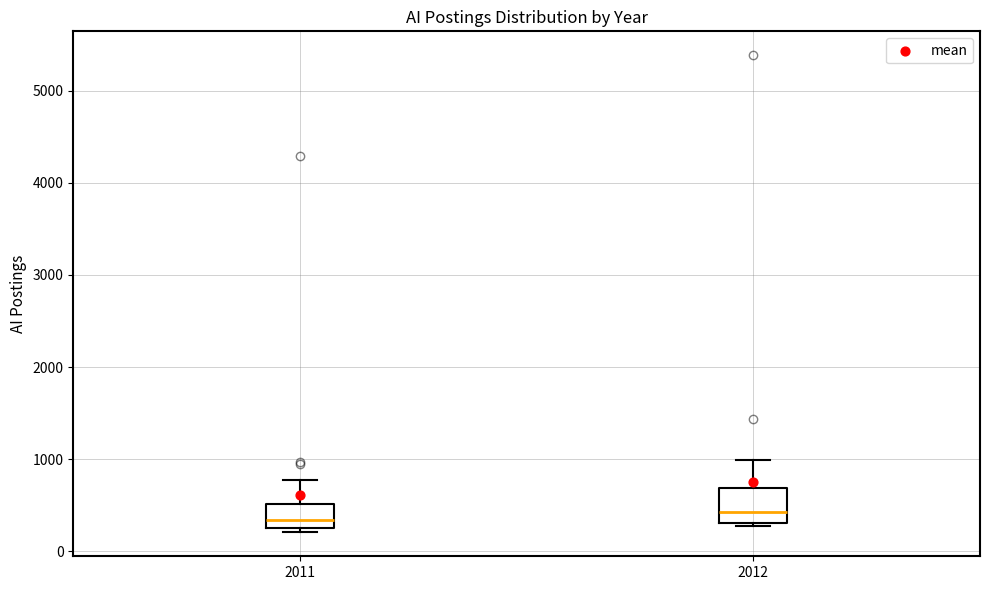

Reading left to right, read every box against the y-axis: the position of its median line, the range the box covers, and the ends of its whiskers. The values are not printed on the chart, so give them approximately, as read against the axis.

2011: median 300 (just above the box's lower edge), box 300 to 500, whiskers 200 to 800
2012: median 400, box 300 to 700, whiskers 300 (just below the box's lower edge) to 1000